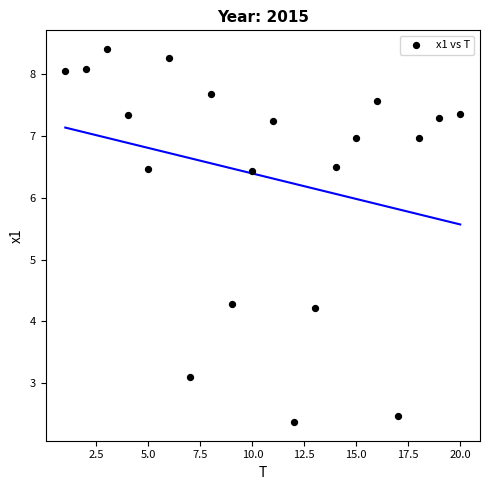

What is the range of Y values (max minus min)?

6.0